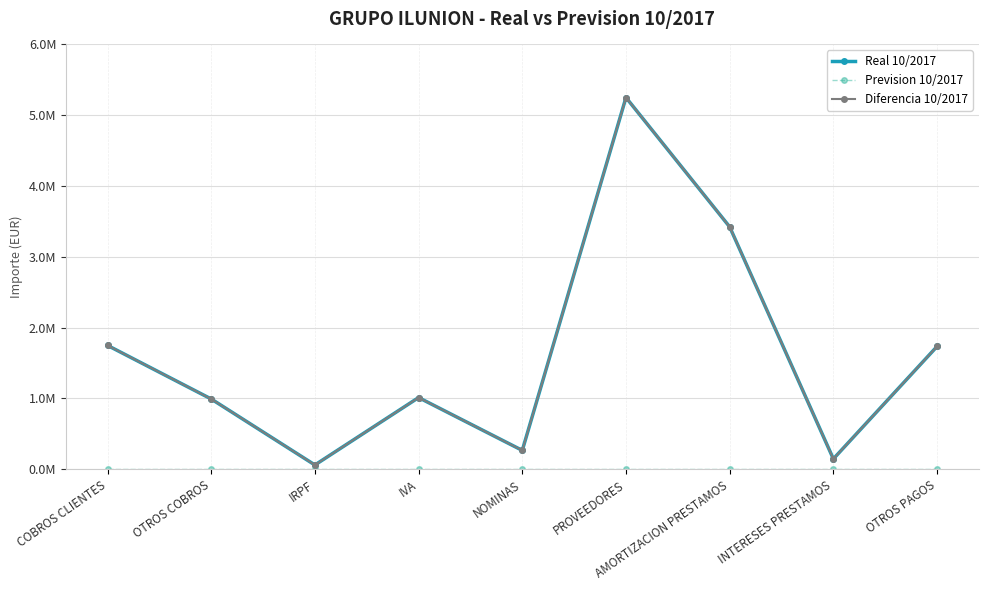

Between PROVEEDORES and COBROS CLIENTES, which is larger?

PROVEEDORES